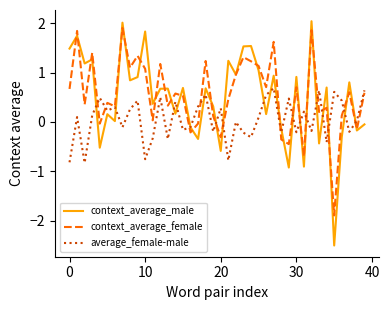

Which series has the largest range (max minus min)?

context_average_male